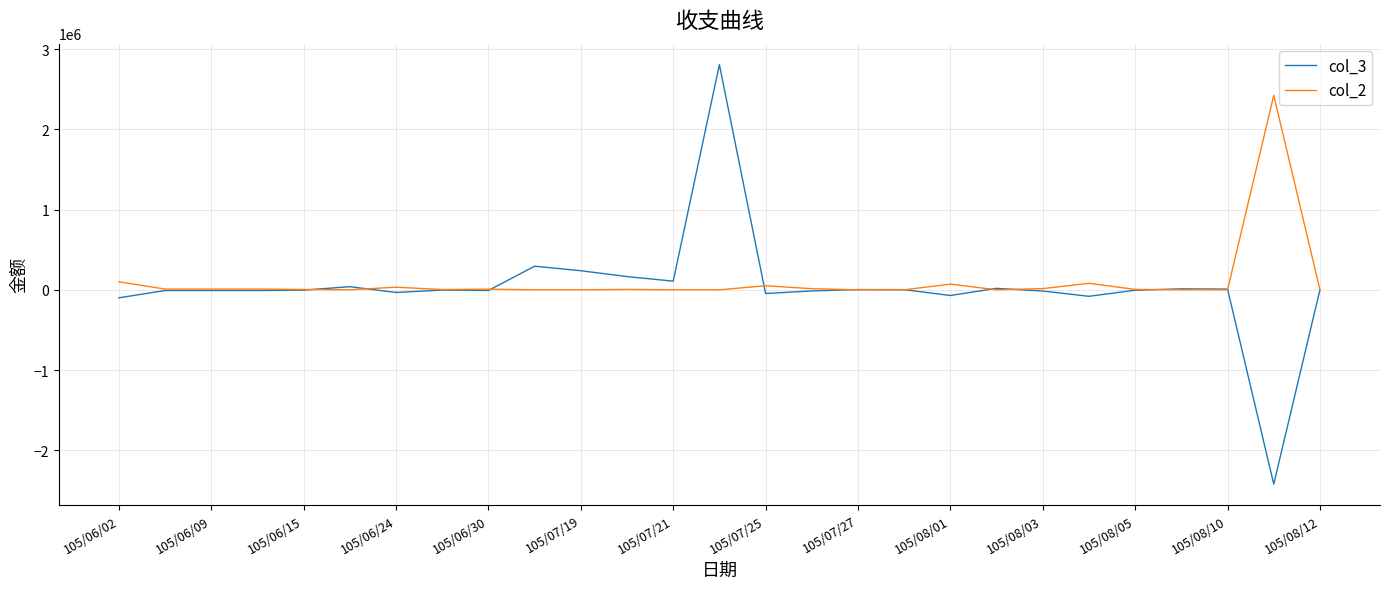

What is the minimum value shown in the chart?

-2423000